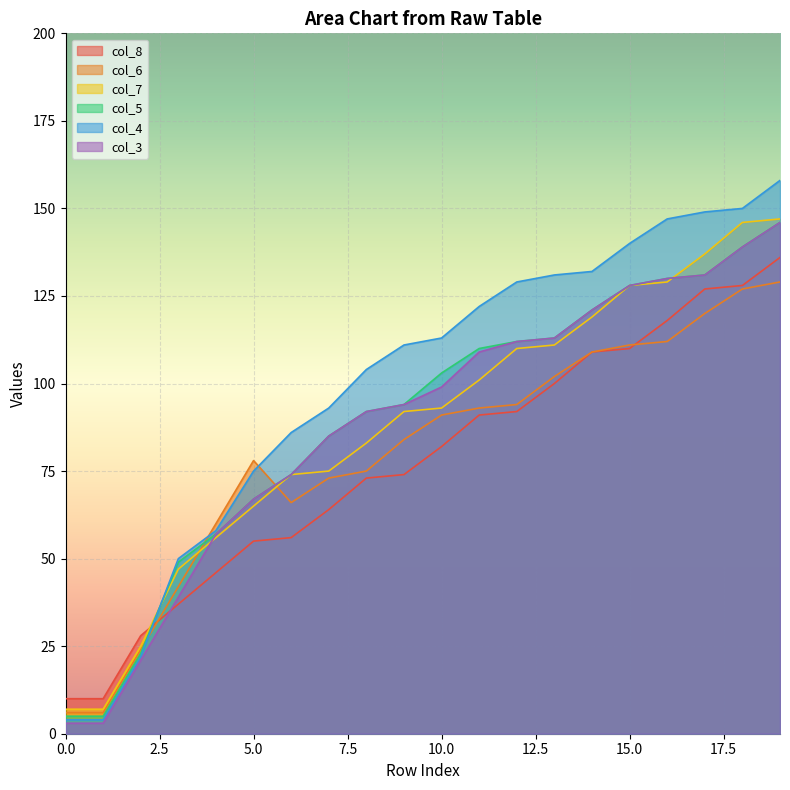

Is it true that col_8 equals 55 at 5.0?

True